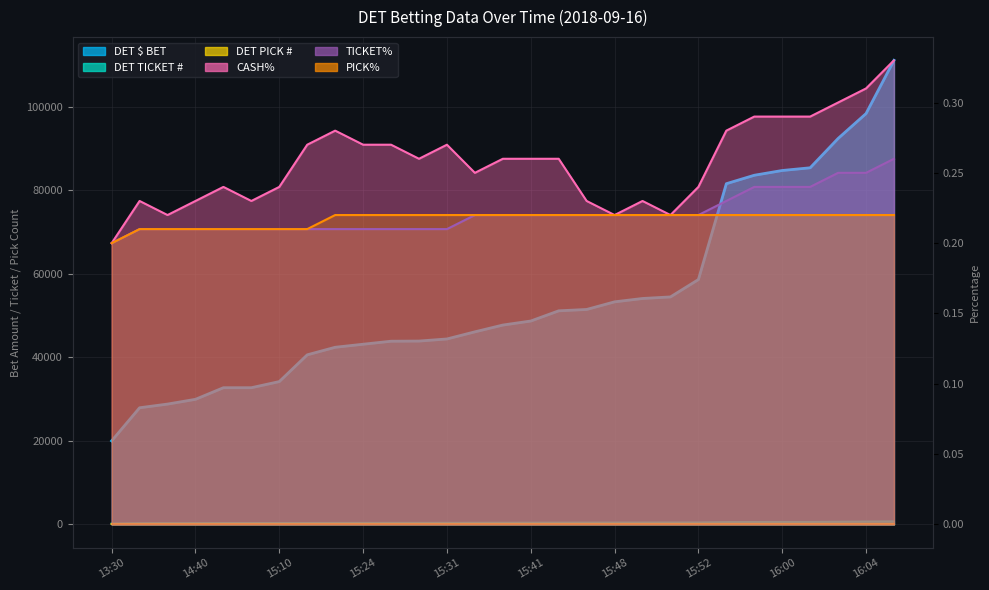

Rank the categories by DET $ BET value from highest to lowest.

16:06, 16:04, 16:03, 16:01, 16:00, 15:59, 15:58, 15:52, 15:51, 15:49, 15:48, 15:47, 15:46, 15:41, 15:40, 15:36, 15:31, 15:30, 15:29, 15:24, 15:21, 15:12, 15:10, 14:58, 14:59, 14:40, 14:37, 13:58, 13:30